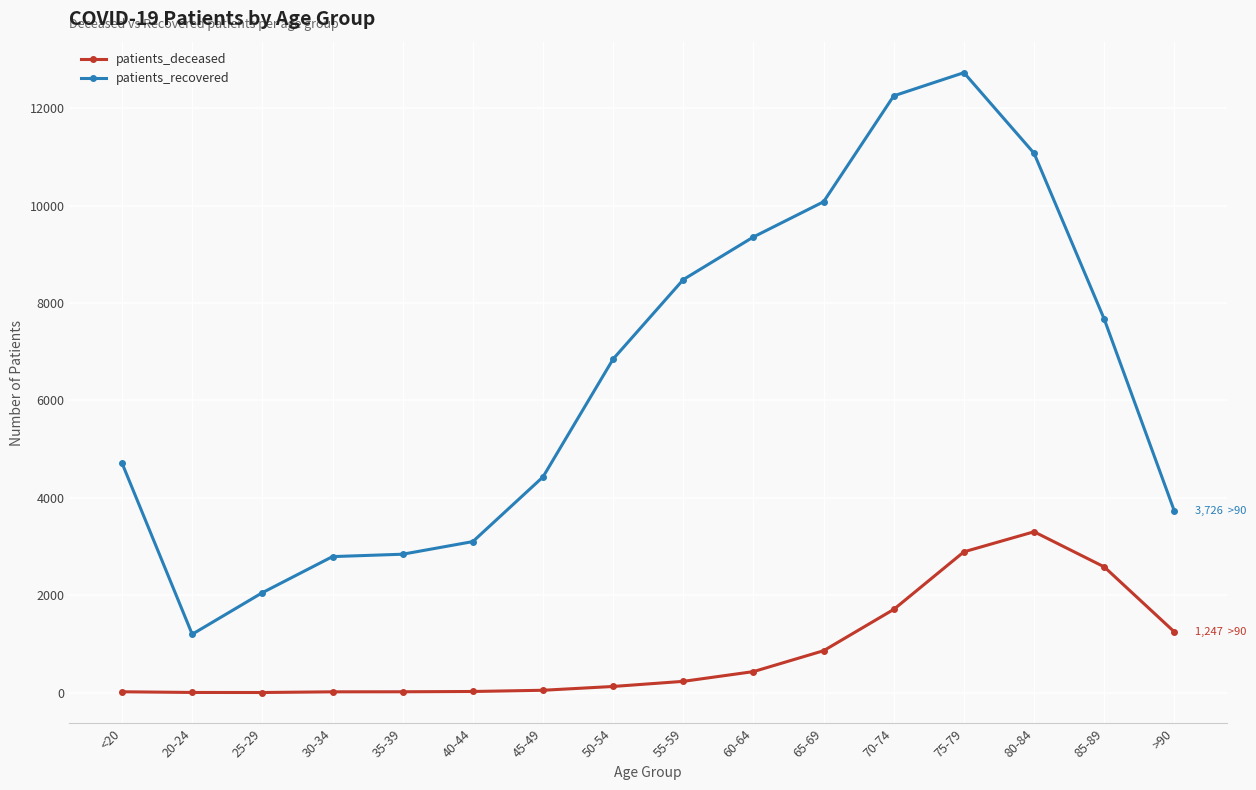

Does the chart have visible grid lines?

Yes